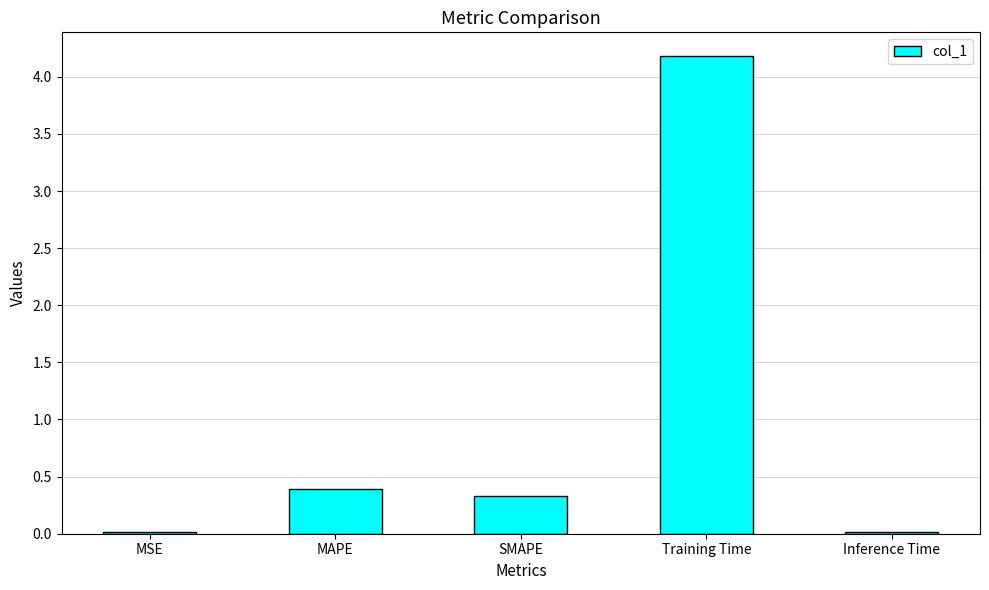

What is the change in value from SMAPE to Inference Time?

-0.3